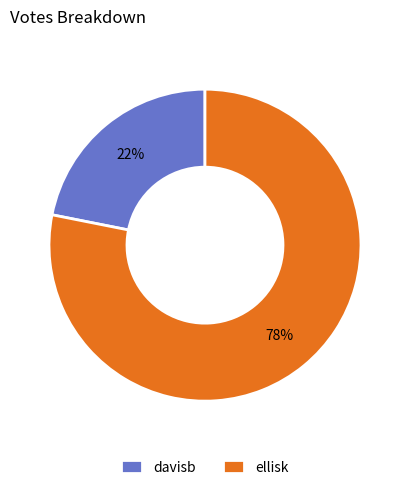

To the nearest percent, what portion does ellisk represent?

78%